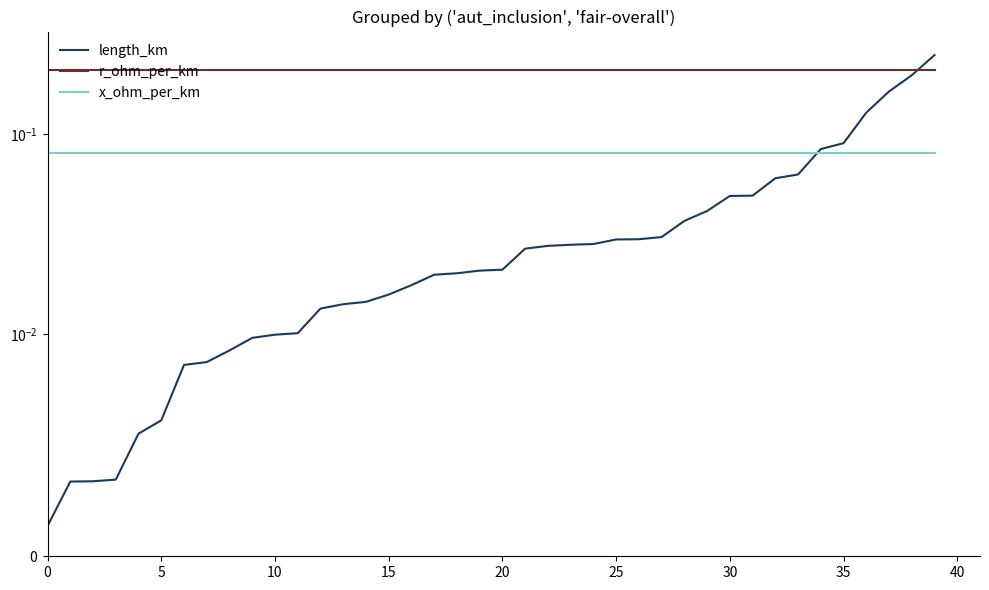

Is it true that r_ohm_per_km equals 0.2 at 0?

True